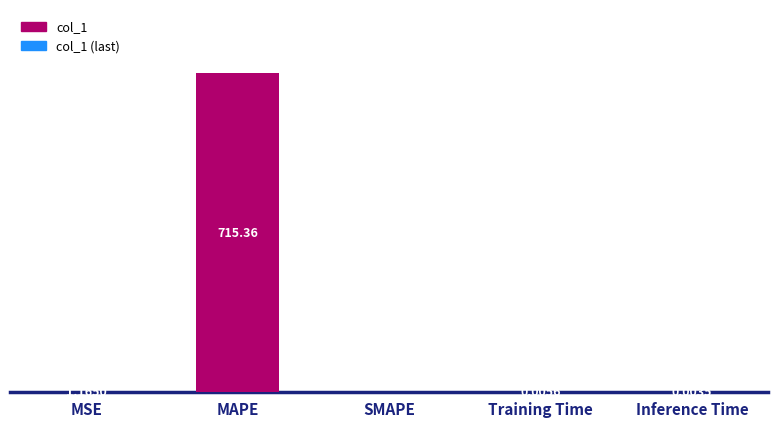

At which label is the value closest to 357?

MSE